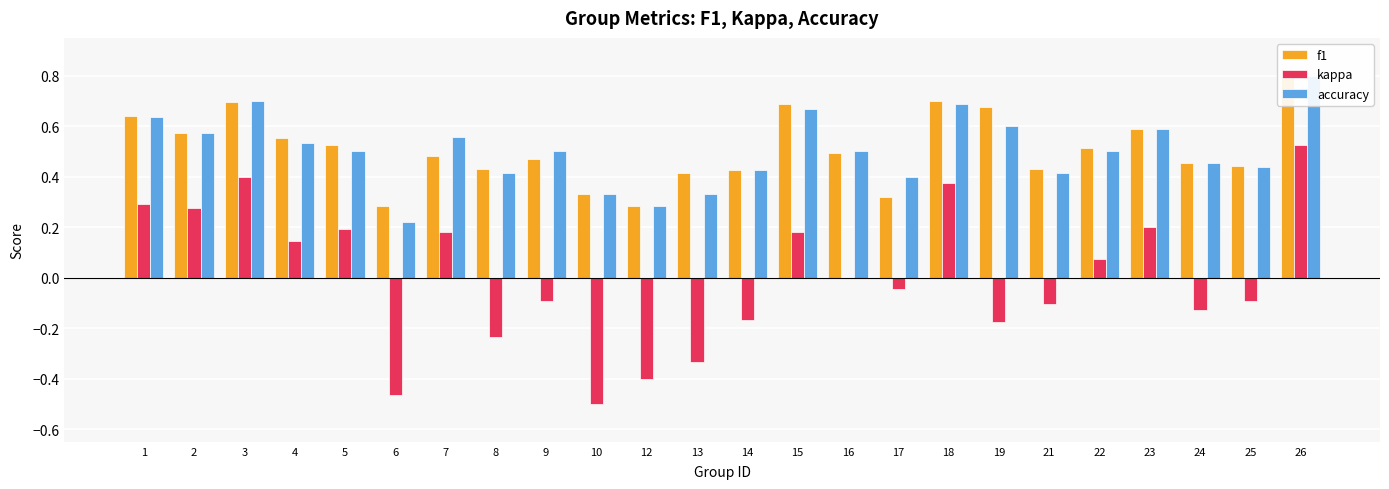

Does the chart contain any negative values?

Yes